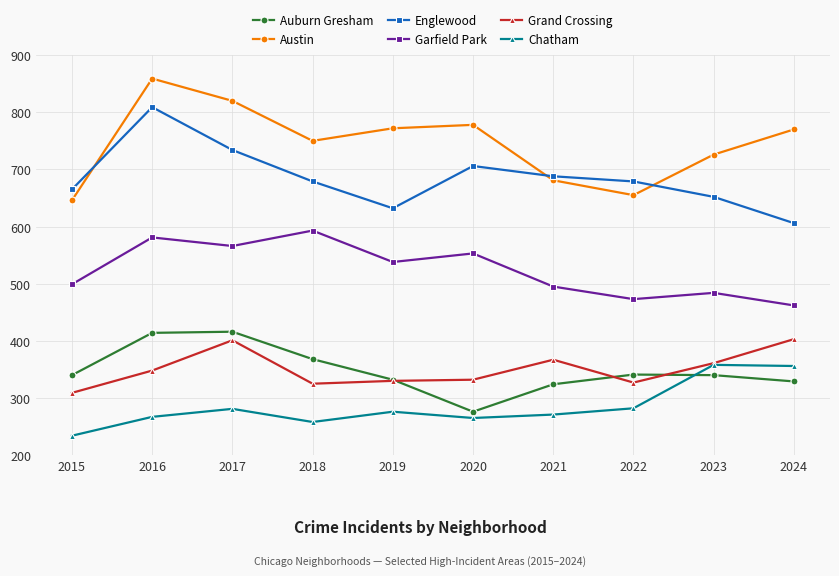

Does the chart have visible grid lines?

Yes